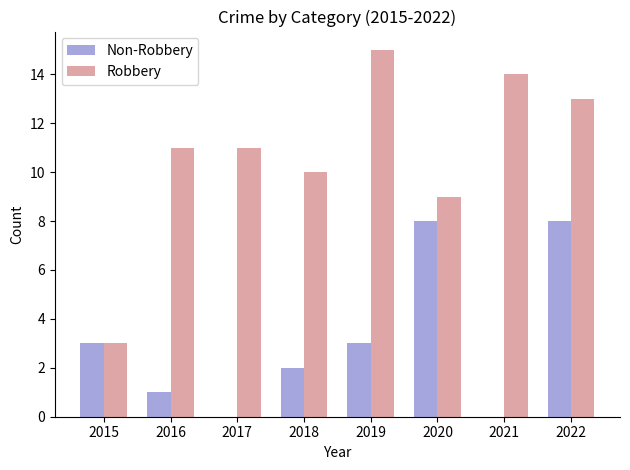

Reading right to left, extract all data points from this chart.

Non-Robbery: 2022=8	2021=0	2020=8	2019=3	2018=2	2017=0	2016=1	2015=3
Robbery: 2022=13	2021=14	2020=9	2019=15	2018=10	2017=11	2016=11	2015=3